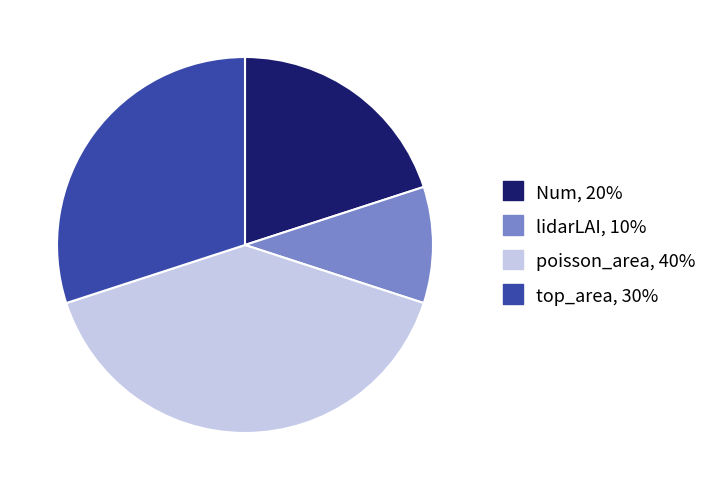

Does any single category account for the majority?

No